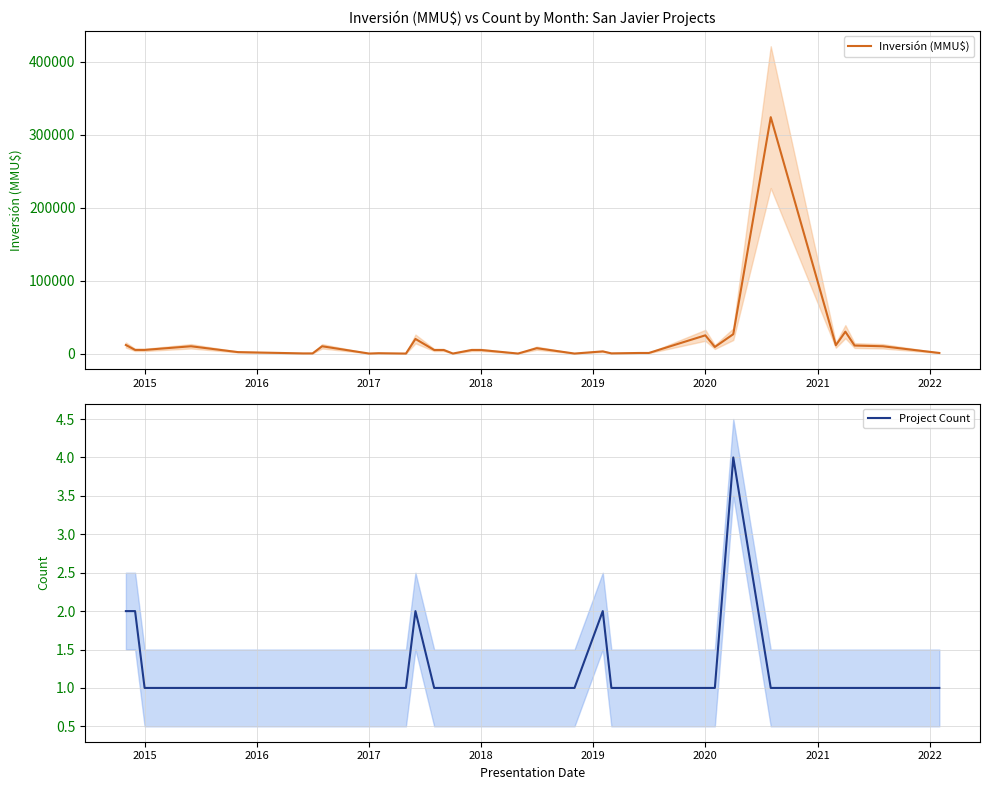

What is the average value of the Inversión (MMU$) series?

16504